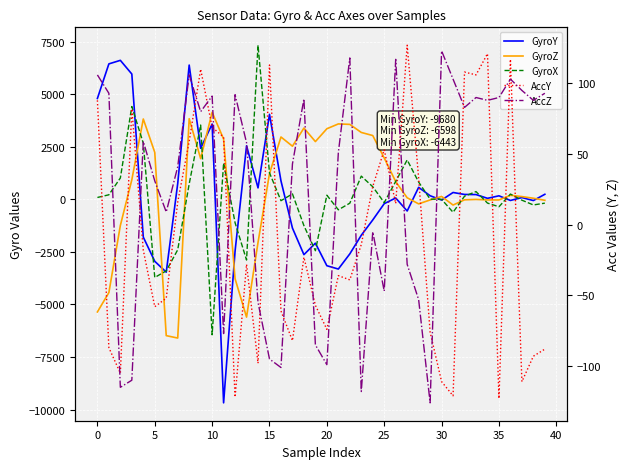

What is the difference between the second highest and second lowest values in the AccY series?

243